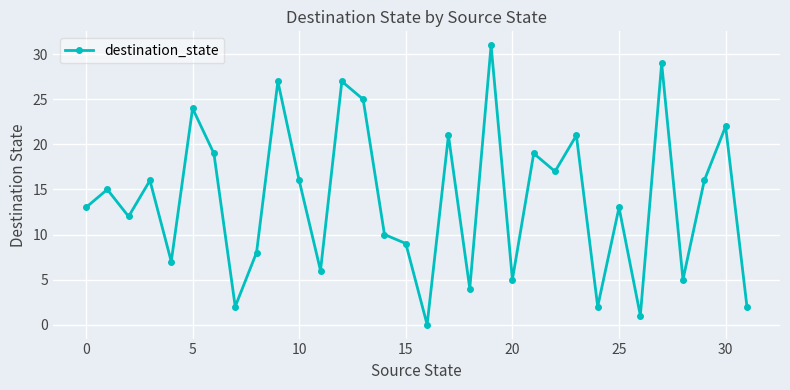

Reading right to left, list all the values displayed in this chart.

2	22	16	5	29	1	13	2	21	17	19	5	31	4	21	0	9	10	25	27	6	16	27	8	2	19	24	7	16	12	15	13